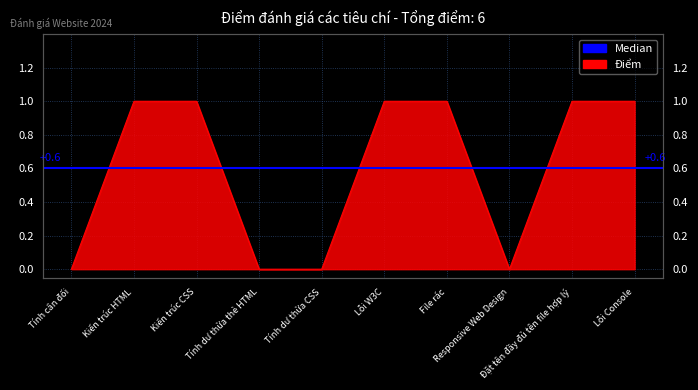

Which has a higher value, Kiến trúc CSS or Tính dư thừa thẻ HTML?

Kiến trúc CSS